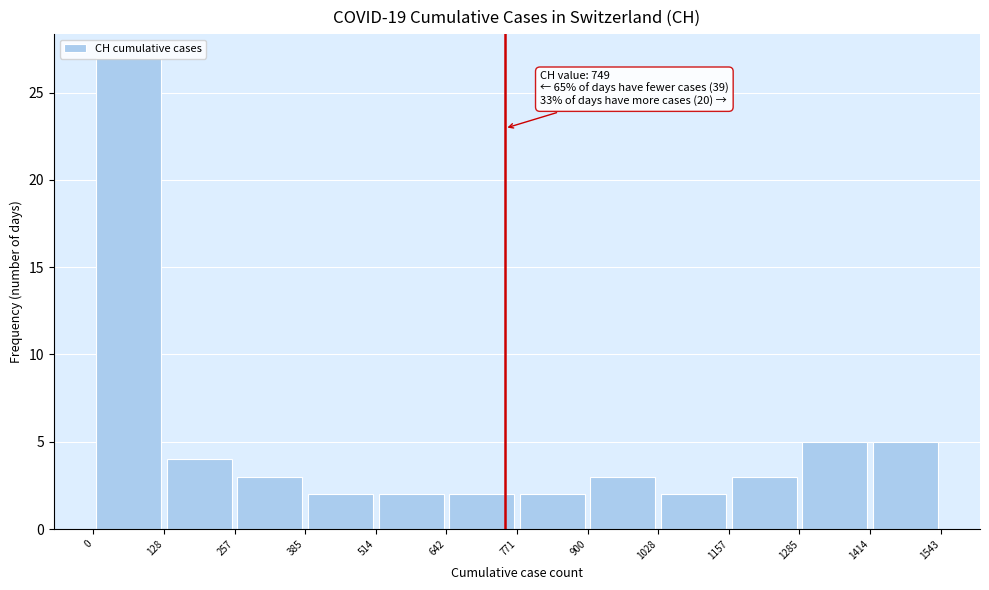

Over which range of the x-axis is the bar tallest?

0 to 128